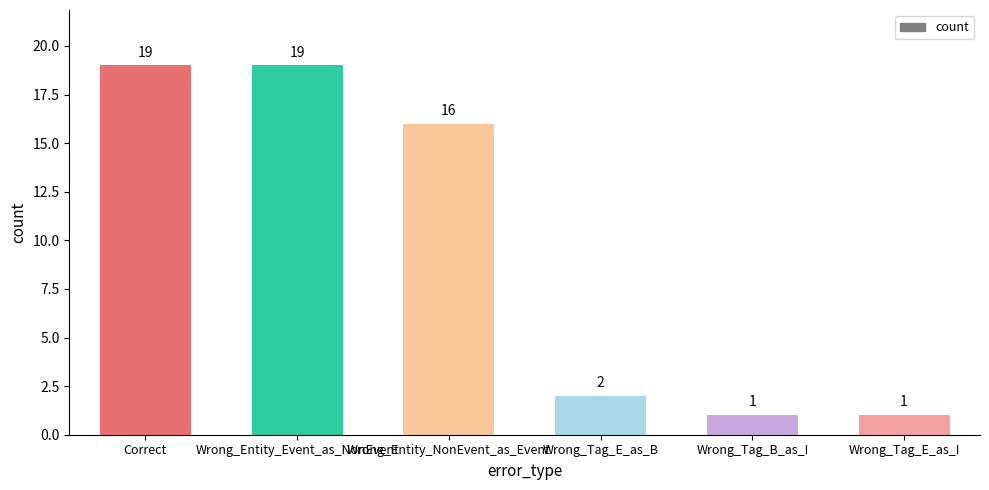

What is the average value?

10